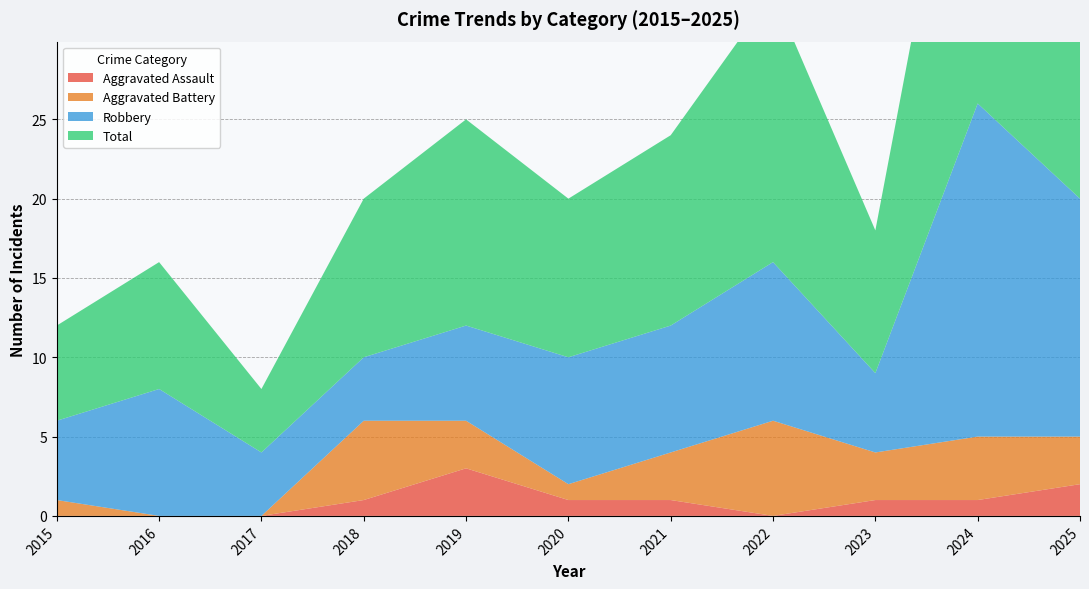

True or false: Total has more than 1 points higher than both neighbors.

True